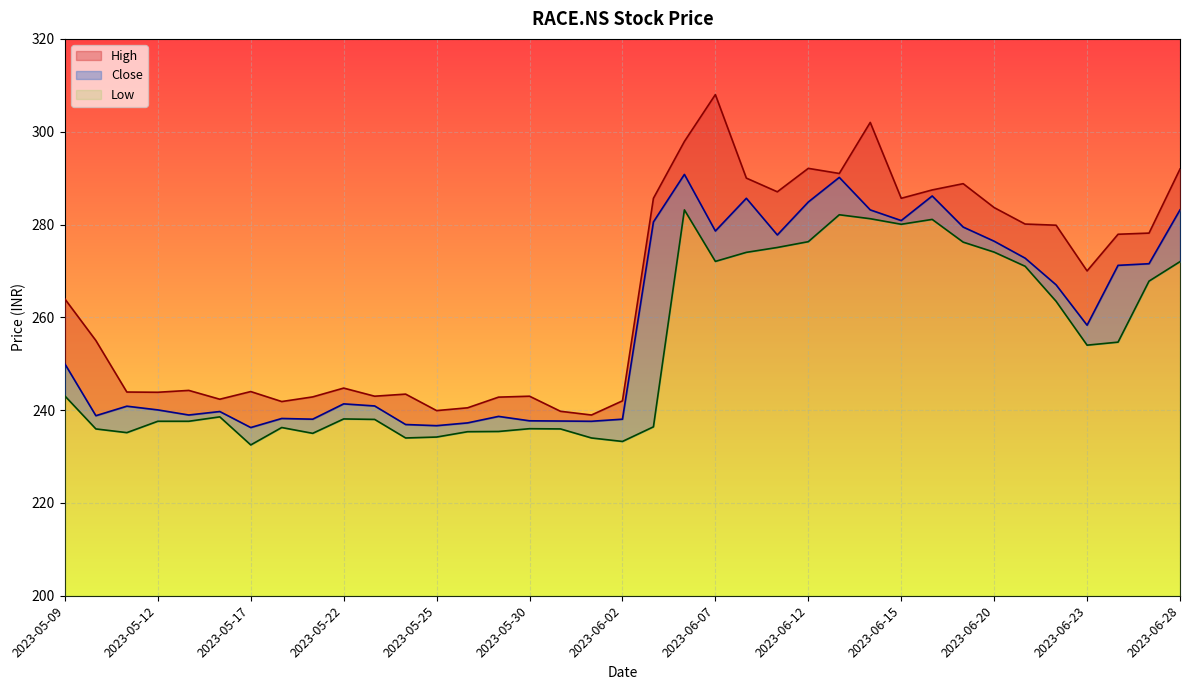

What is the value of the High point at the 33rd from the left?

279.9